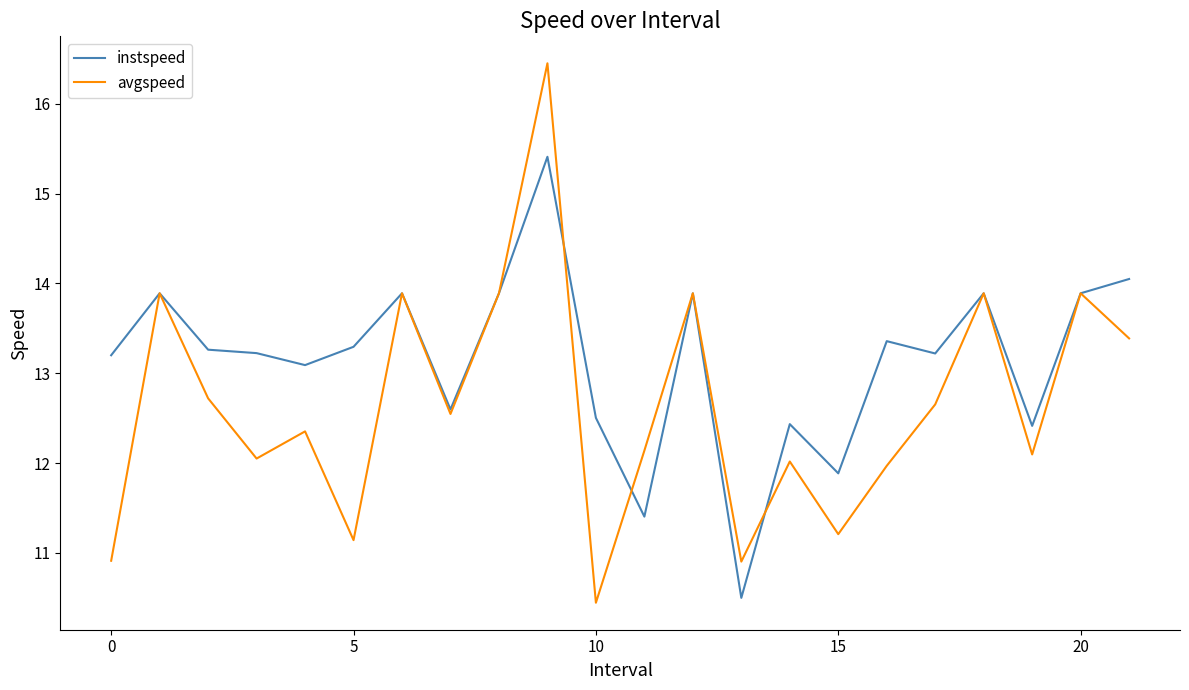

What is the sum of all avgspeed values?

278.3